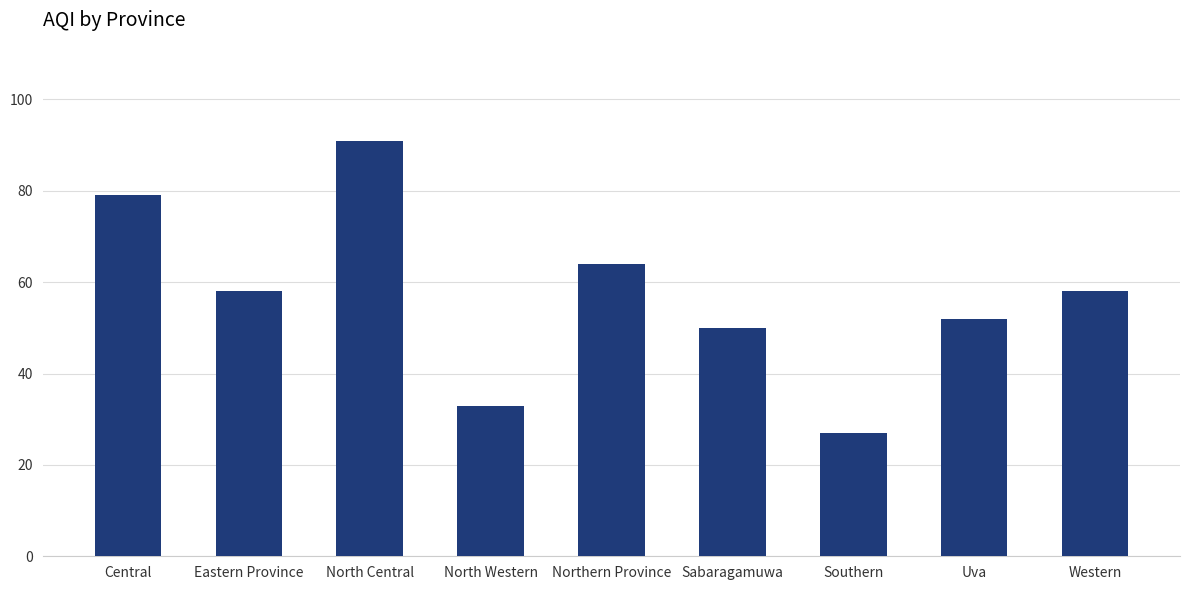

Reading right to left, transcribe all the data shown in this chart.

58	52	27	50	64	33	91	58	79